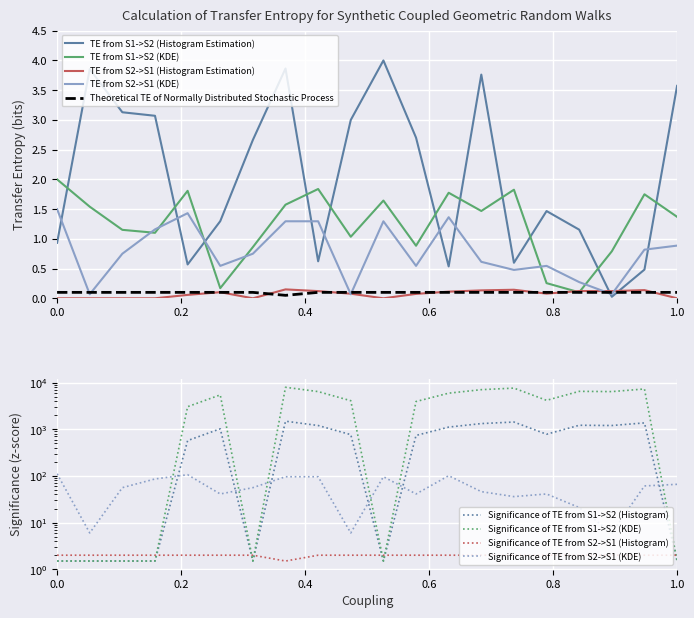

What is the maximum value for TE from S2->S1 (KDE)?

1.5